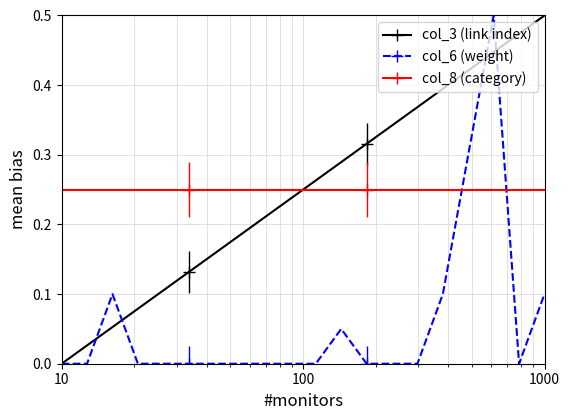

Does the chart have visible grid lines?

Yes